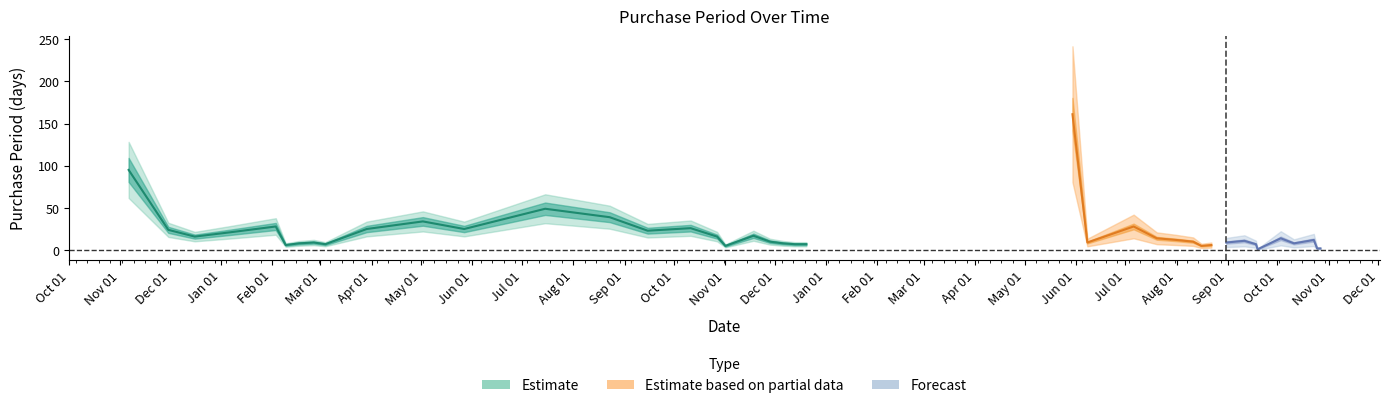

What is the sum of the values at 2016-01-06 and 2017-06-08?

30